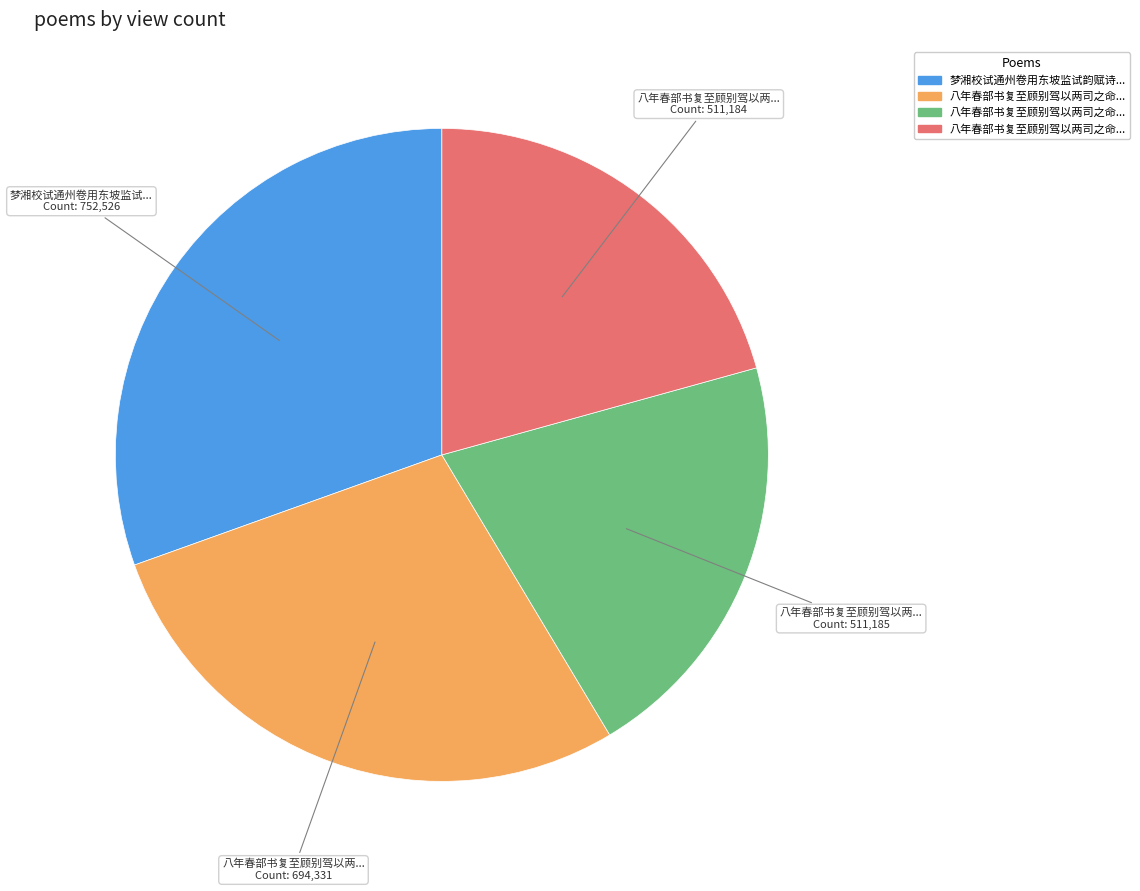

Is there a majority slice in this chart?

No